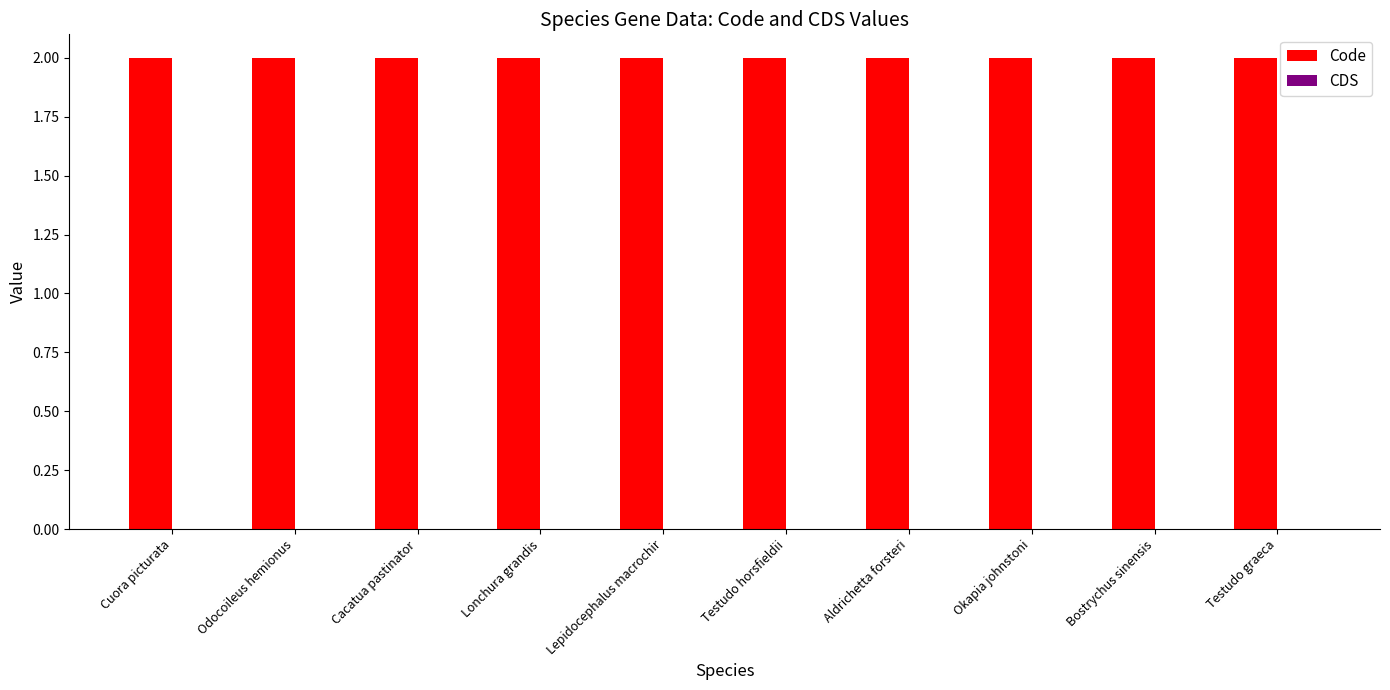

What is the label of the 6th bar from the left?

Testudo horsfieldii